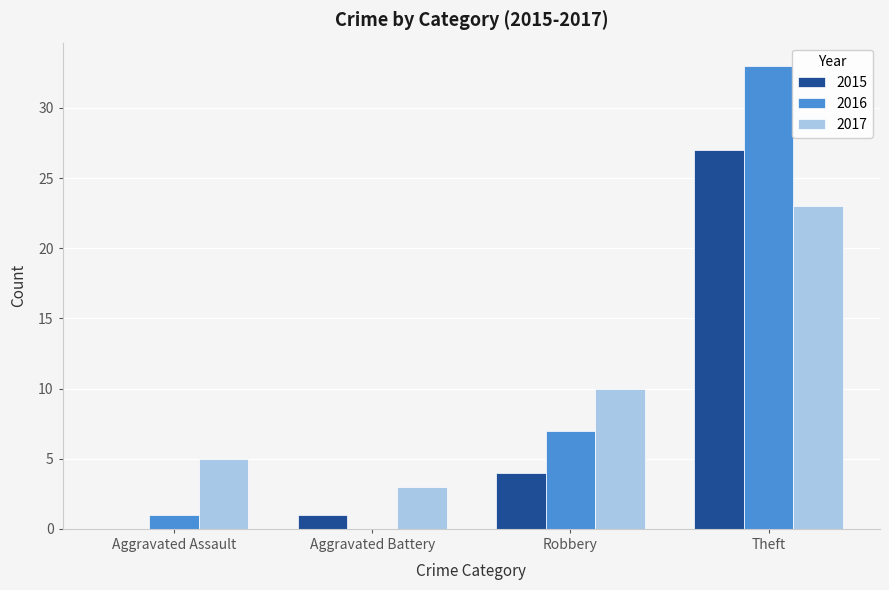

Is it true that 2017 equals 38 at Theft?

False